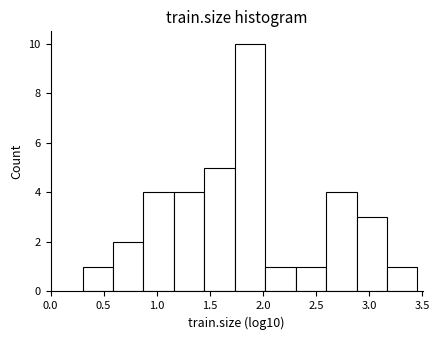

Reading left to right, transcribe this chart: for each bar, give the range it covers on the x-axis and its height. Neither the bar edges nor the heights are printed on the chart, so give them approximately, as read against the axes.

0.30 to 0.60: 1
0.60 to 0.85: 2
0.85 to 1.15: 4
1.15 to 1.45: 4
1.45 to 1.75: 5
1.75 to 2.00: 10
2.00 to 2.30: 1
2.30 to 2.60: 1
2.60 to 2.90: 4
2.90 to 3.15: 3
3.15 to 3.45: 1